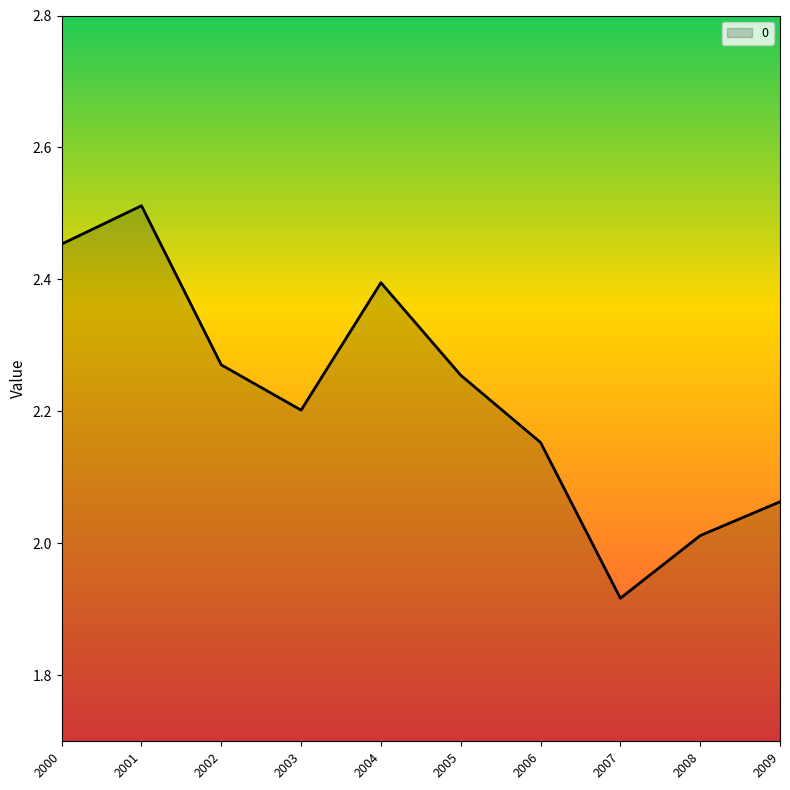

What is the ratio of the value at 2009 to the value at 2003?

0.9